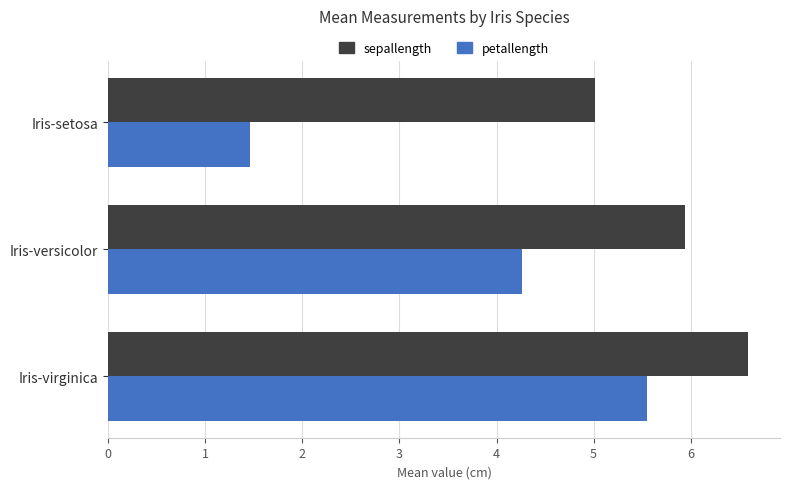

Count the number of categories in the chart.

3